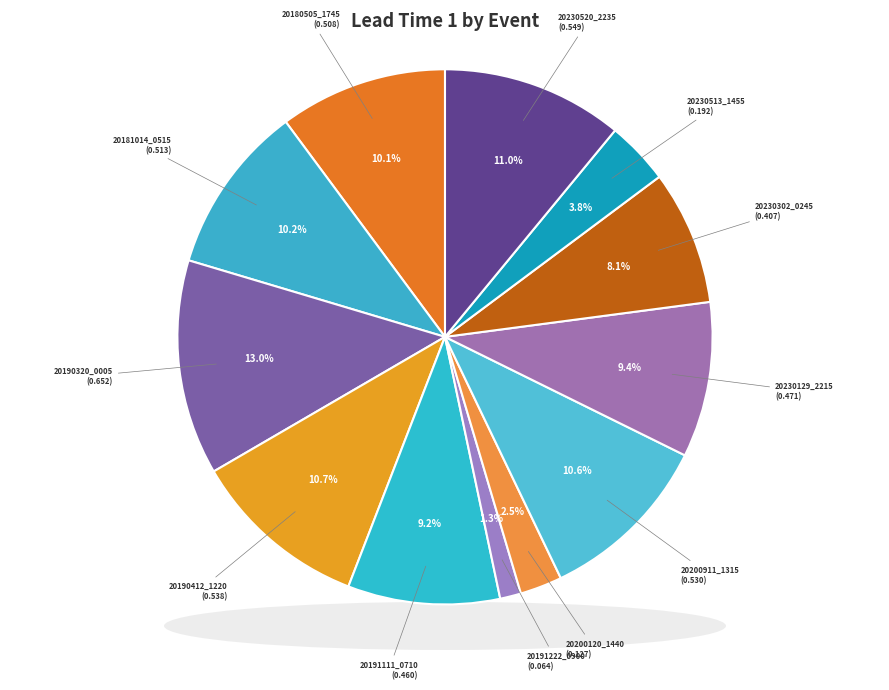

The 20230520_2235 slice represents 16% of the pie. True or false?

False